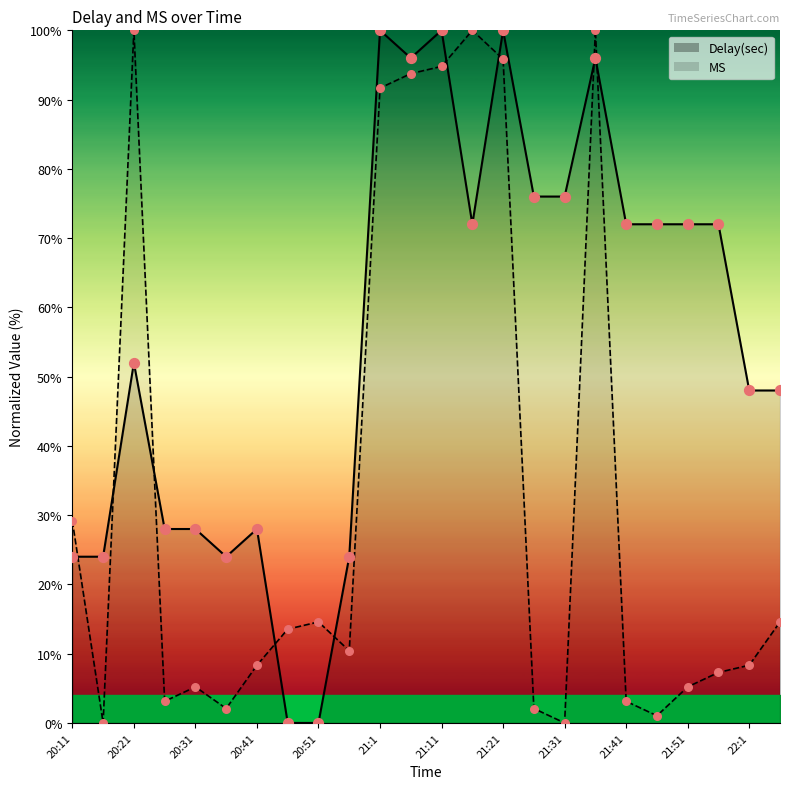

Which series contains the lowest Y value?

Delay(sec)